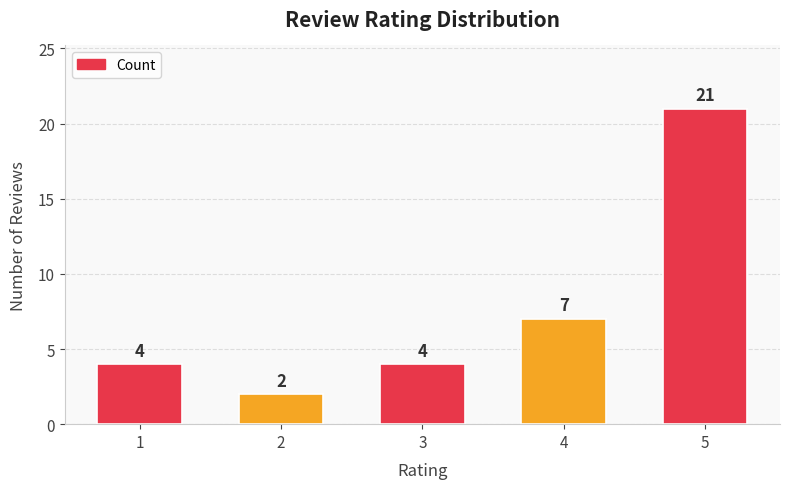

True or false: the data shows 3 at 3.

False